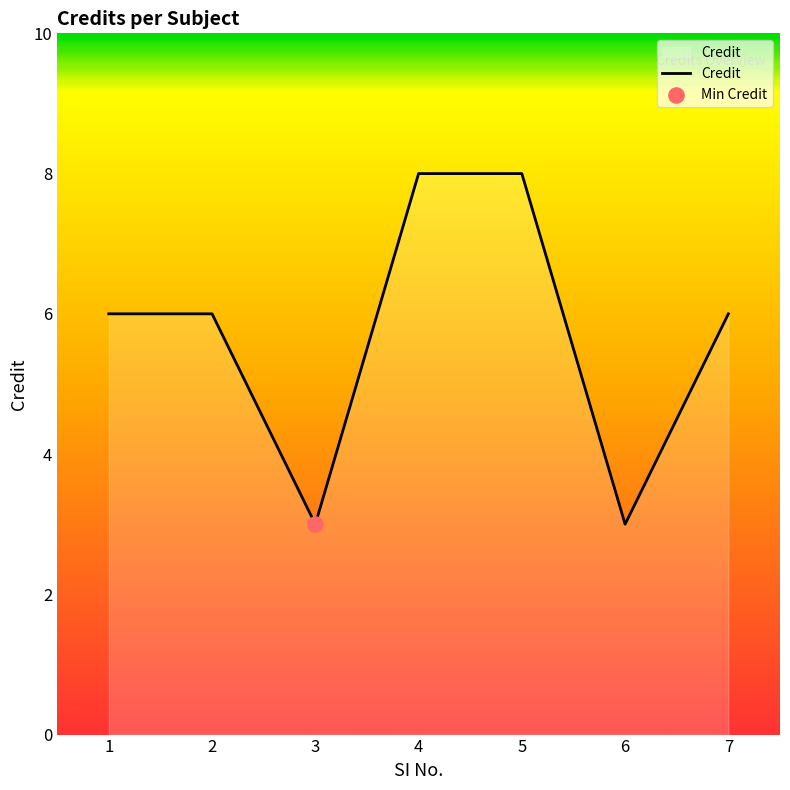

What is the change in value from 1 to 5?

+2